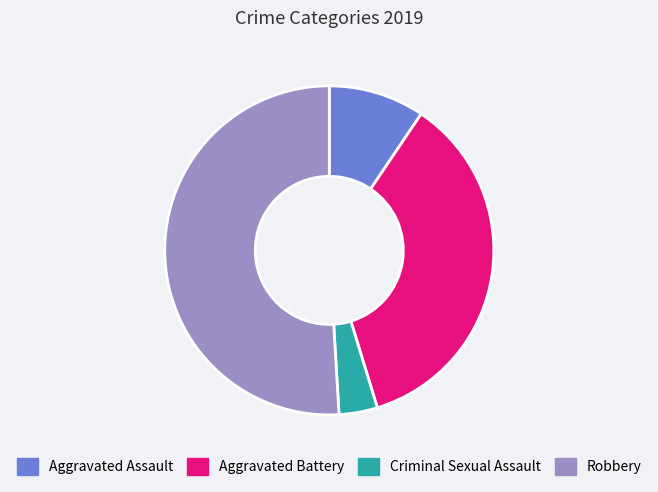

Which category has the biggest portion of the pie?

Robbery